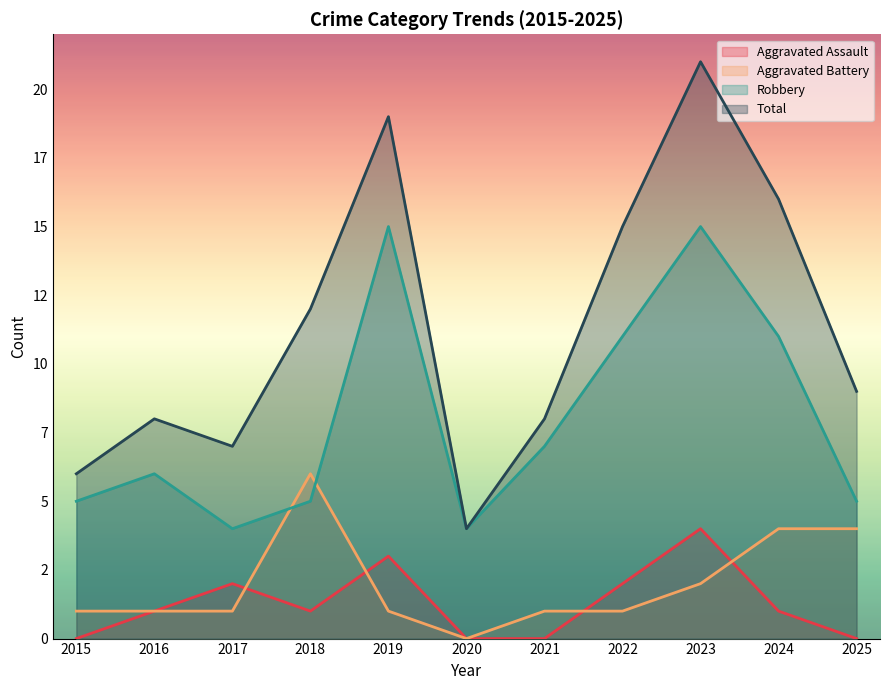

Which label corresponds to the smallest value in the chart?

2015